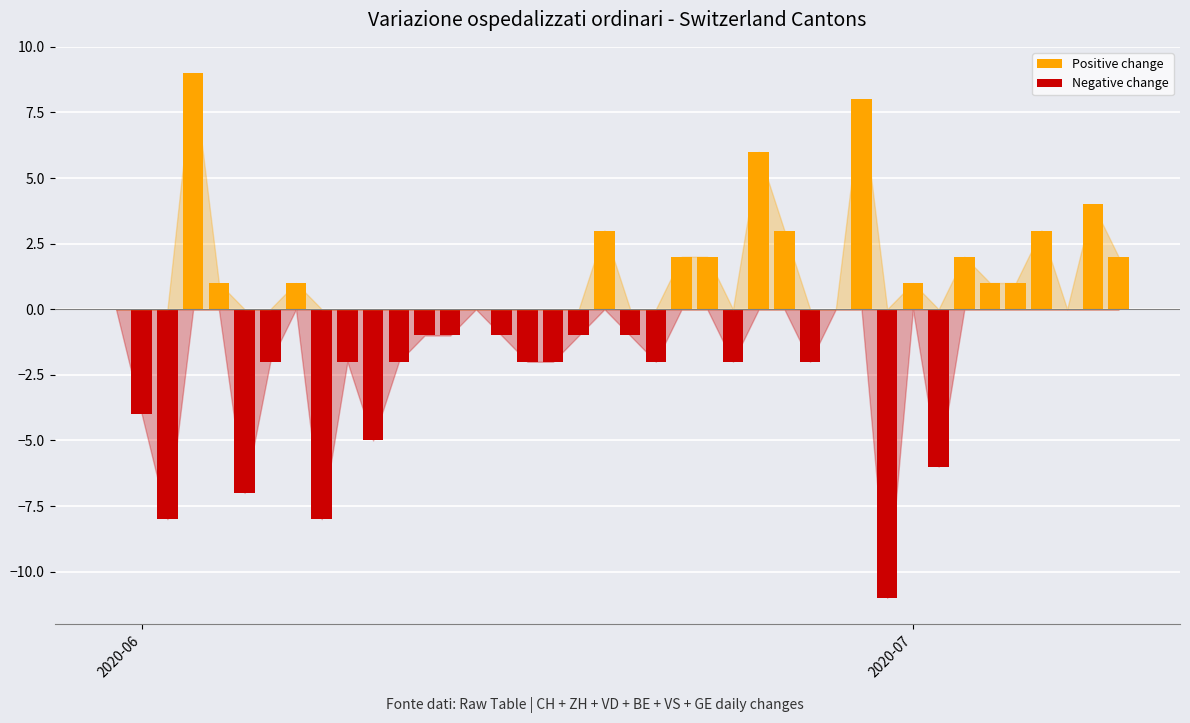

How many data points does each series have?

40